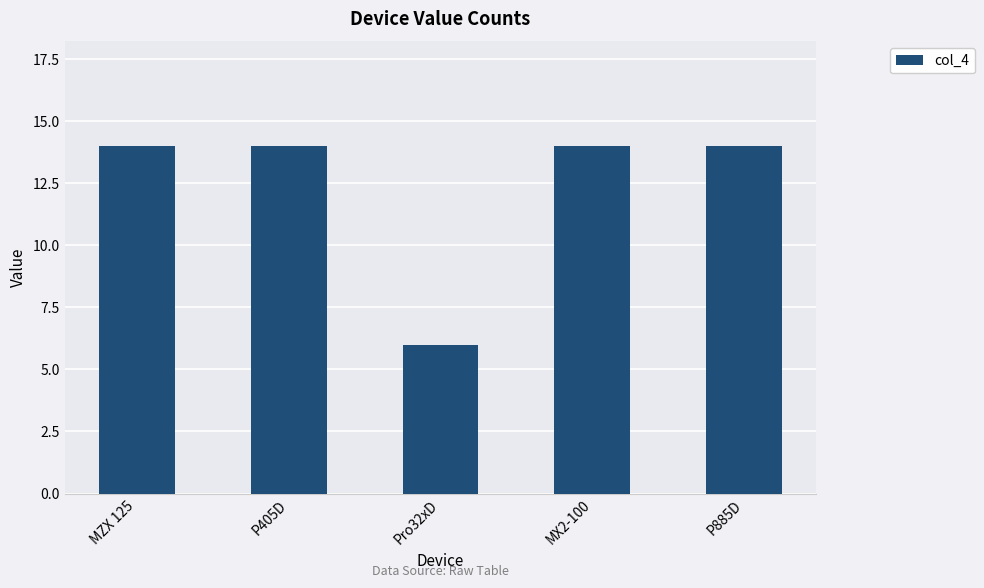

What is the value of the 1st bar from the left?

14